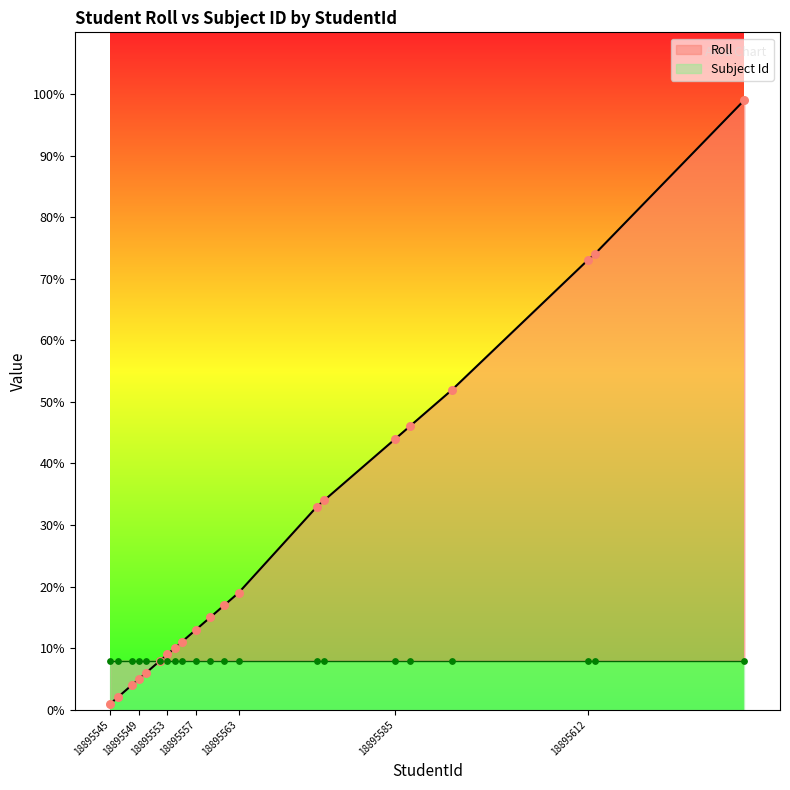

What is the change in value from 18895559 to 18895585?

+29